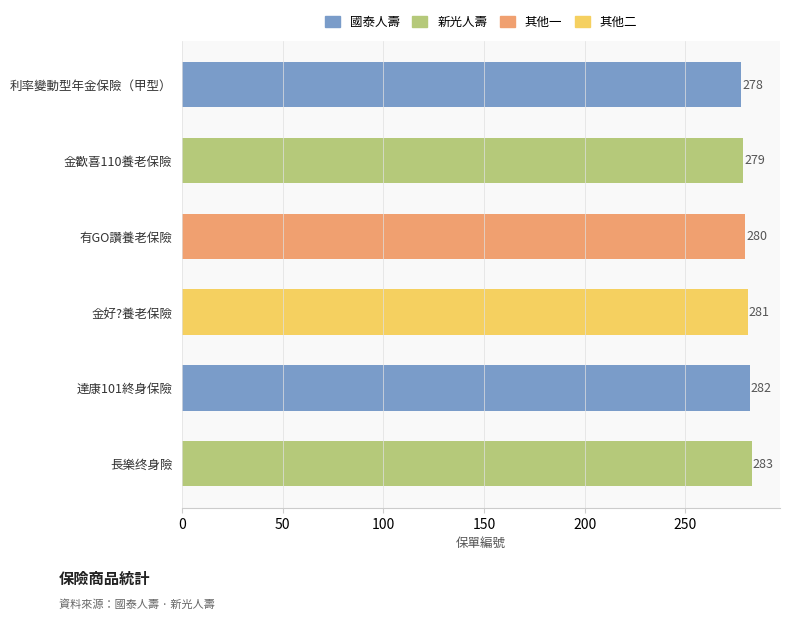

What is the difference between the values at 長樂终身險 and 金好?養老保險?

2